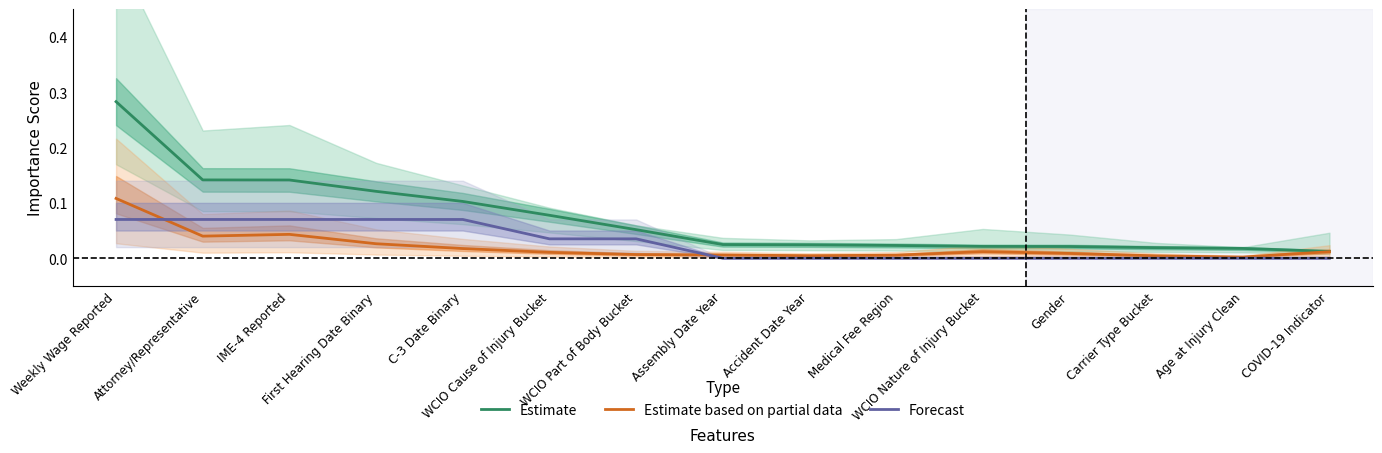

Where is the first local minimum for Estimate based on partial data?

Attorney/Representative